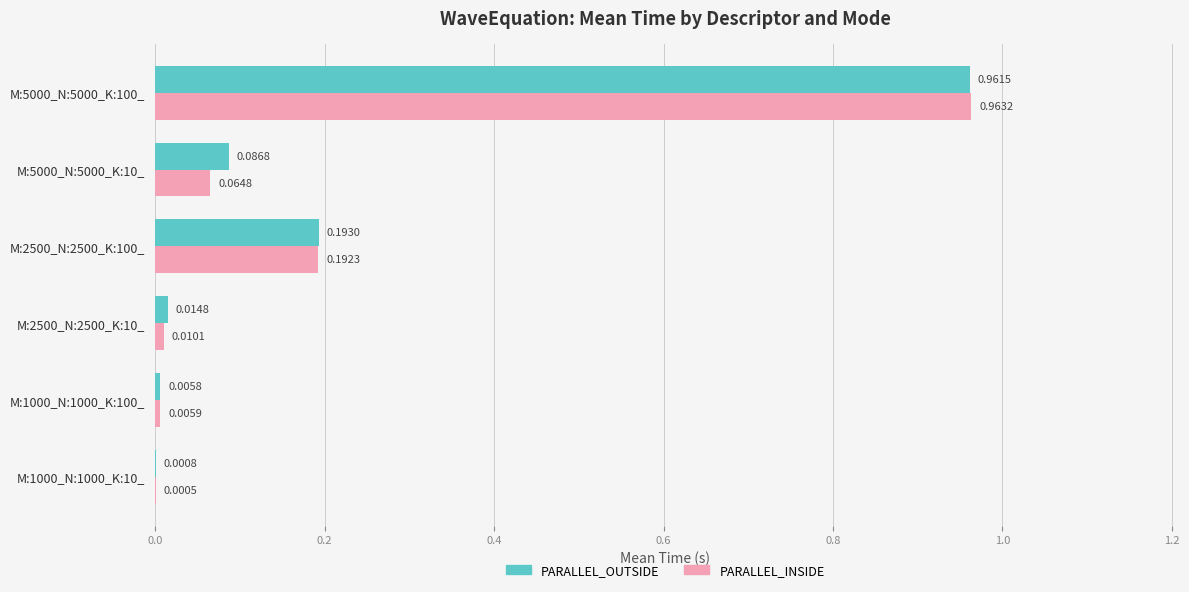

Which series changed the most between M:1000_N:1000_K:10_ and M:5000_N:5000_K:10_?

PARALLEL_OUTSIDE